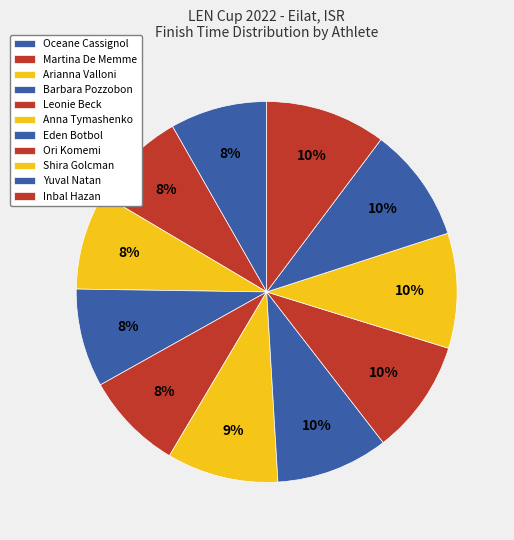

To the nearest percent, what percentage of the pie is Eden Botbol?

10%